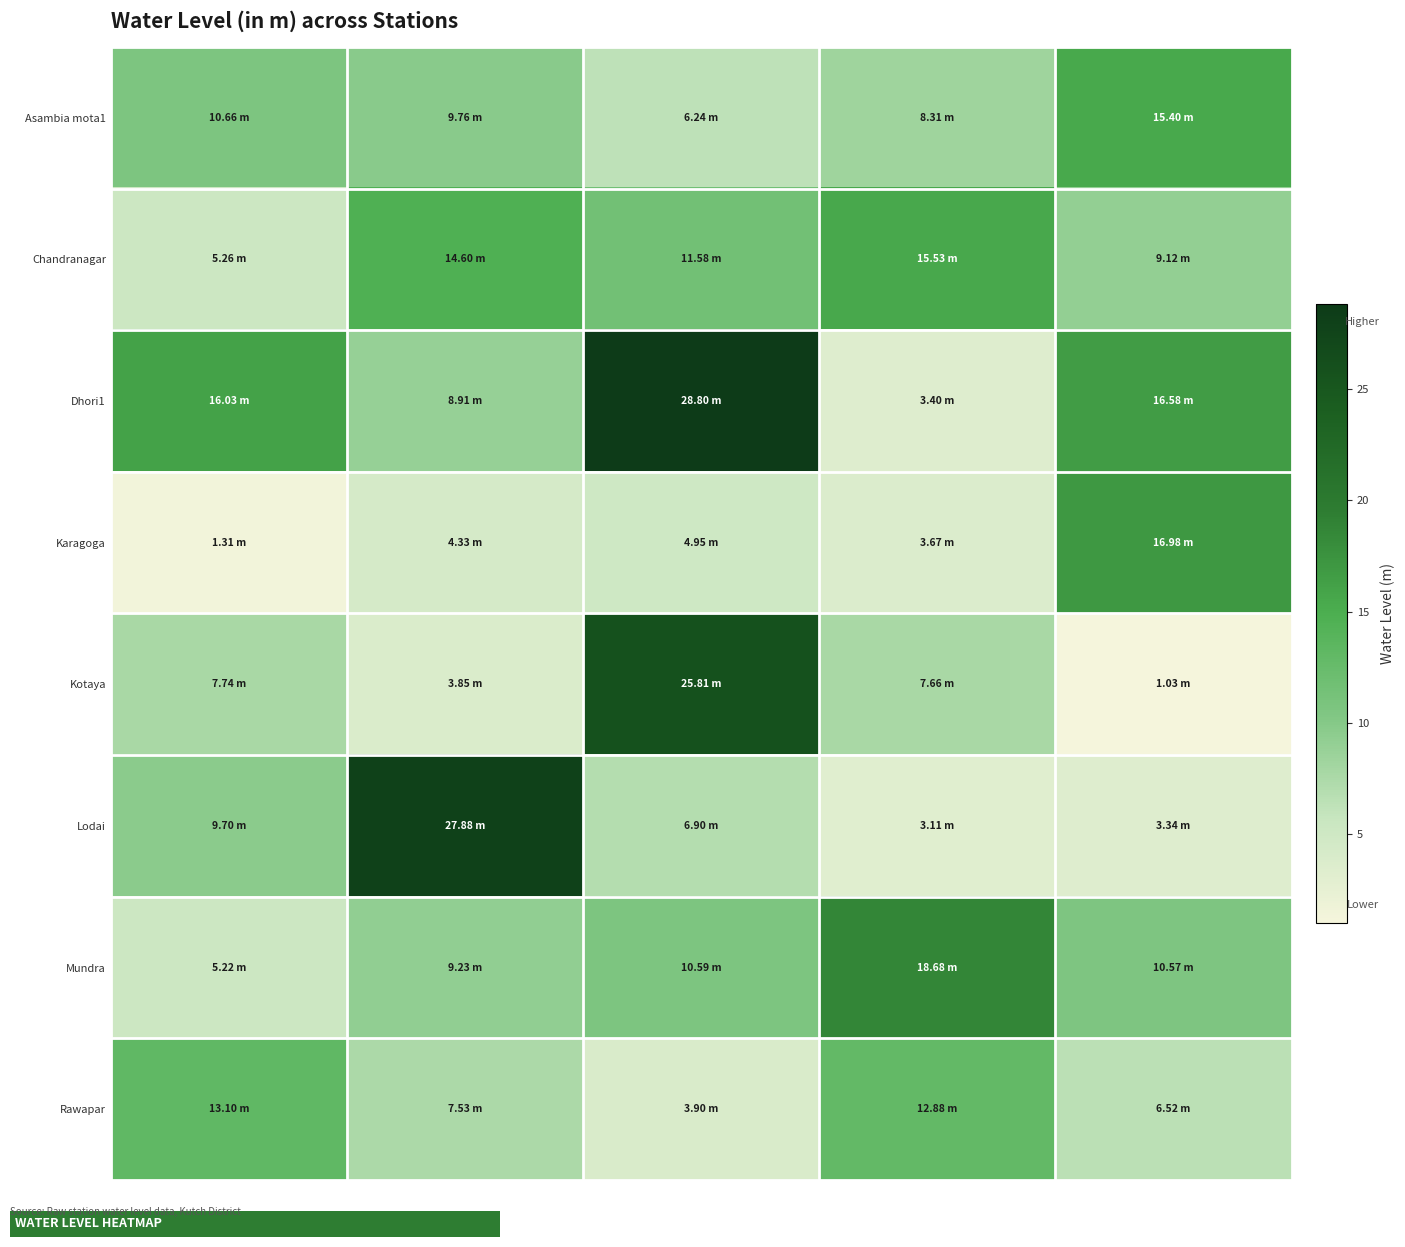

At which category is the sum across all series the highest?

2